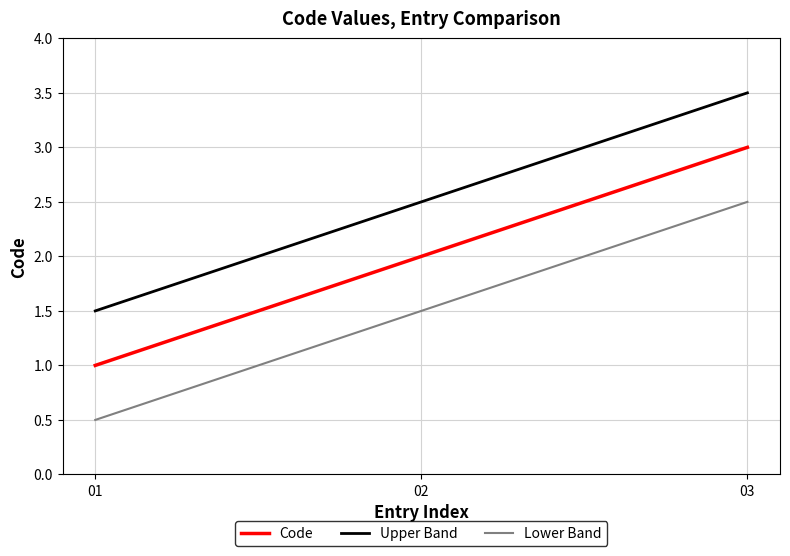

Reading left to right, what are all the values shown in this chart?

Code: 01=1.0	02=2.0	03=3.0
Upper Band: 01=1.5	02=2.5	03=3.5
Lower Band: 01=0.5	02=1.5	03=2.5